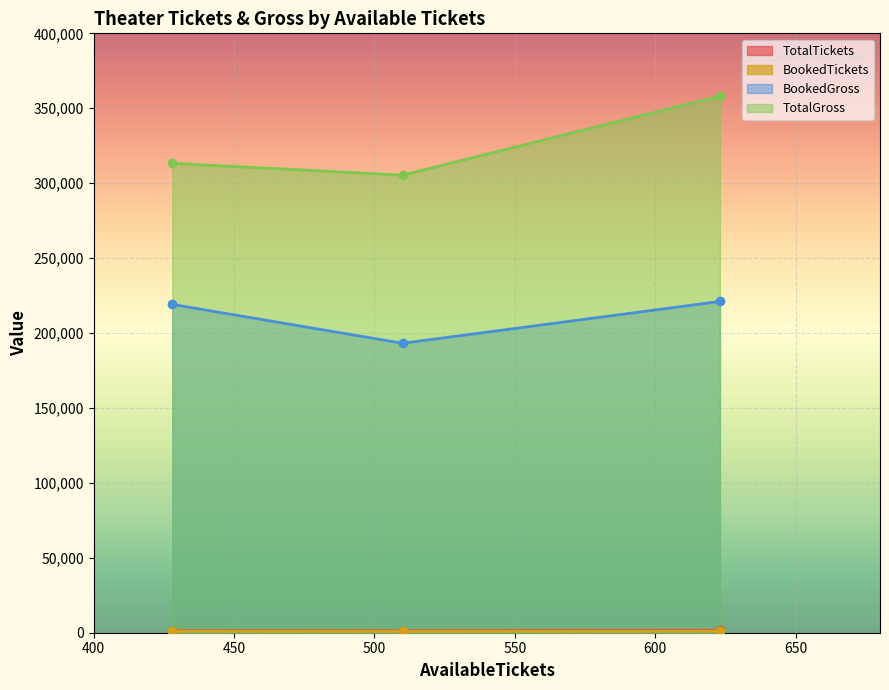

Count the number of categories in the chart.

3